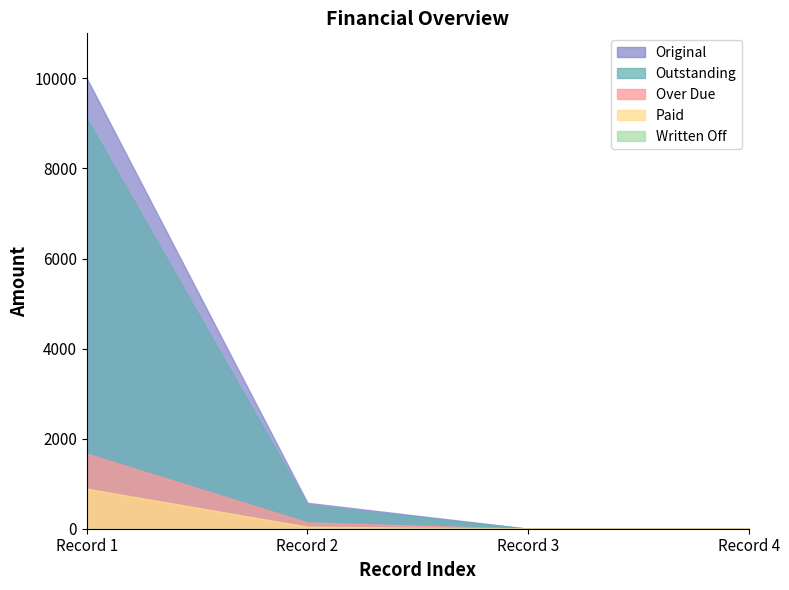

True or false: Original has more than 0 points higher than both neighbors.

False